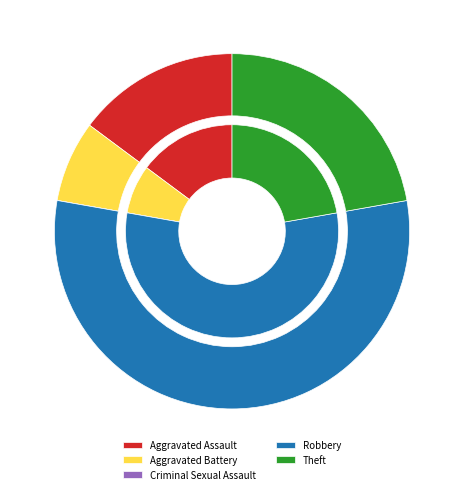

How many slices are in this pie chart?

5